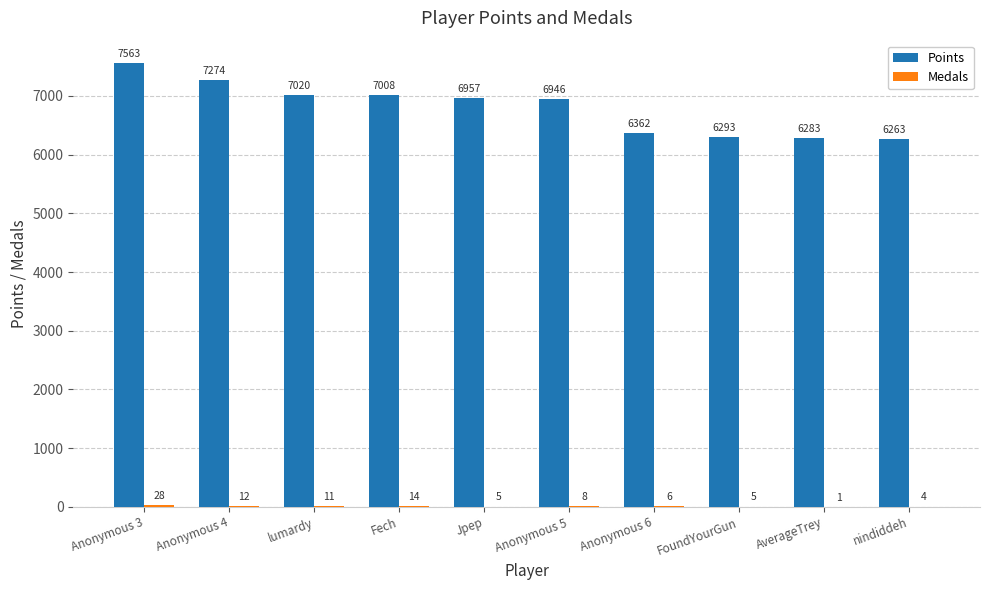

Which series has the largest range (max minus min)?

Points